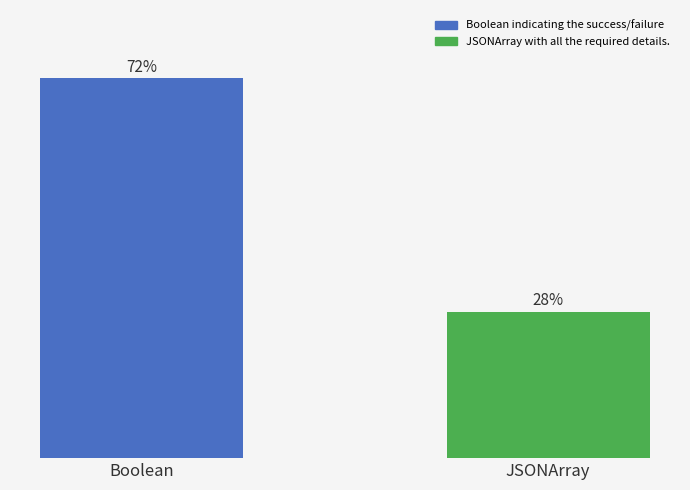

Does the chart contain any negative values?

No